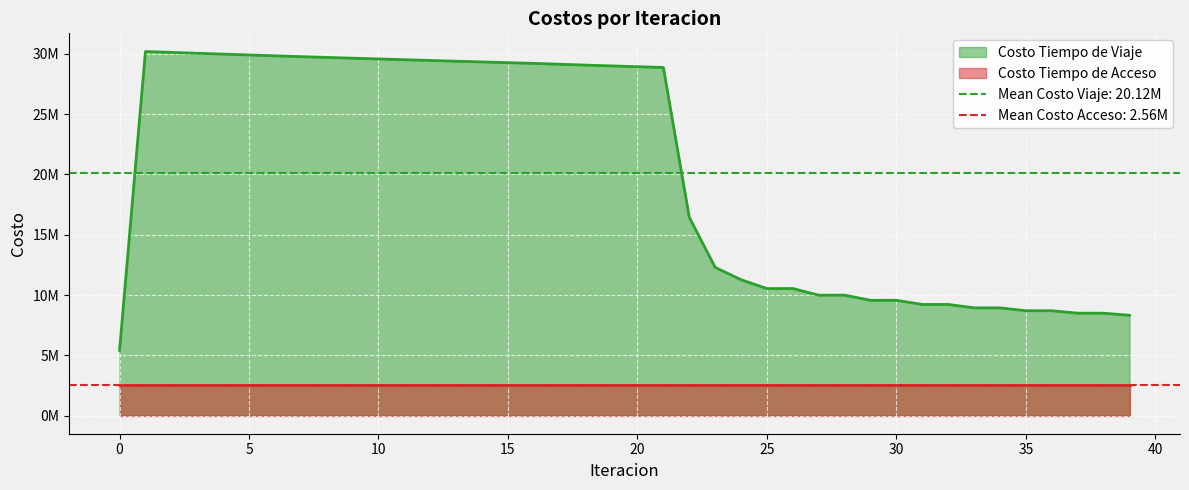

What is the change in value from 1 to 36?

-21507864.6